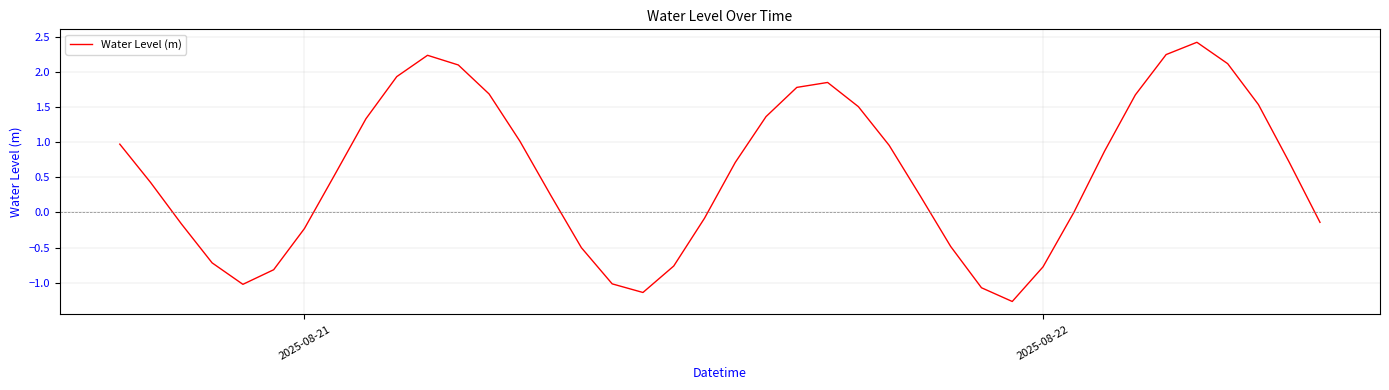

What is the difference between the maximum and minimum values?

3.7